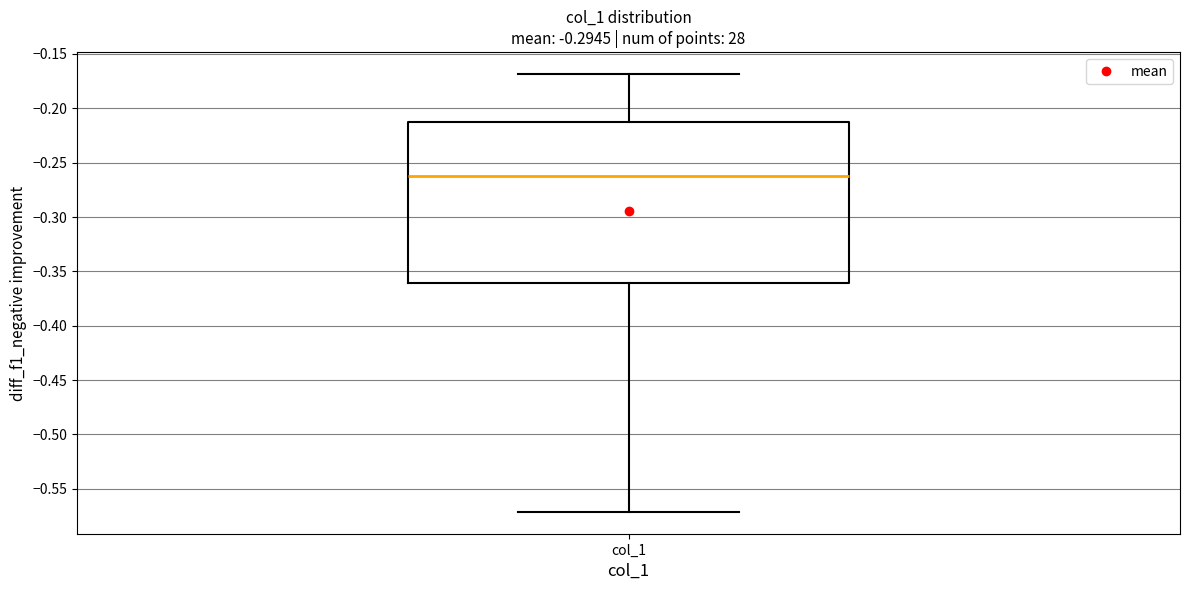

Read this box plot against the y-axis: the position of the median line, the range covered by the box, and the ends of both whiskers. The values are not printed on the chart, so give them approximately, as read against the axis.

median -0.260, box -0.360 to -0.215, whiskers -0.570 to -0.170